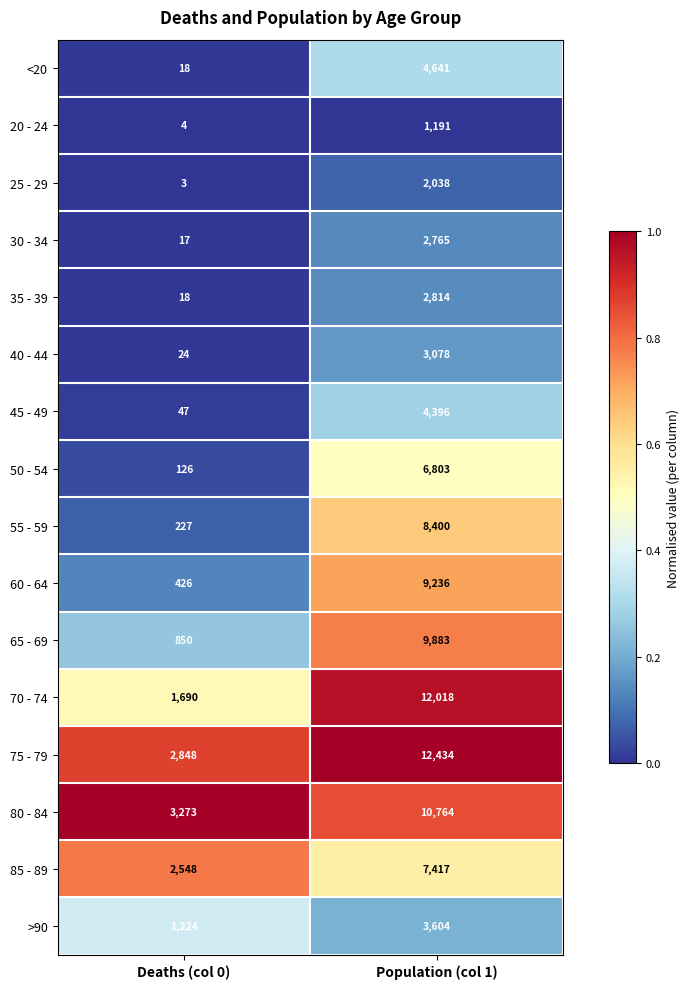

The 50 - 54 series shows 6803 at Population (col 1). True or false?

True